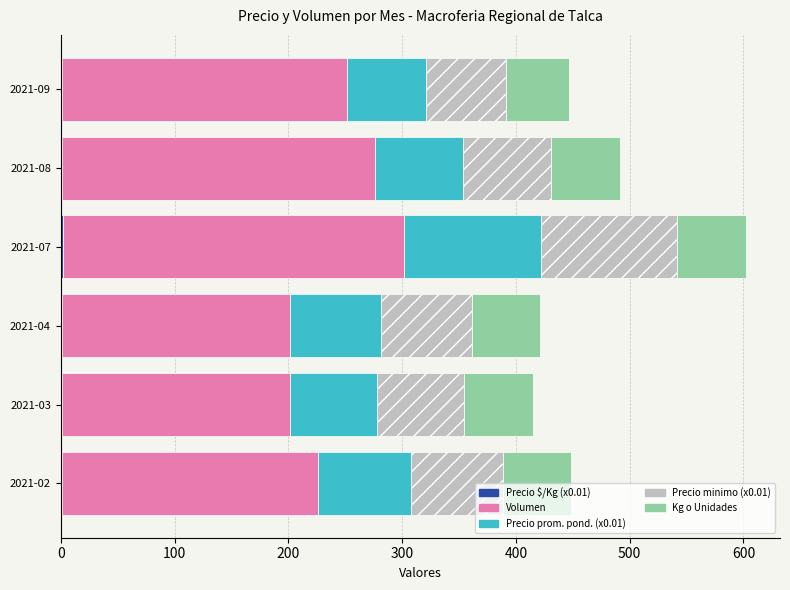

At which category is the sum across all series the highest?

2021-07